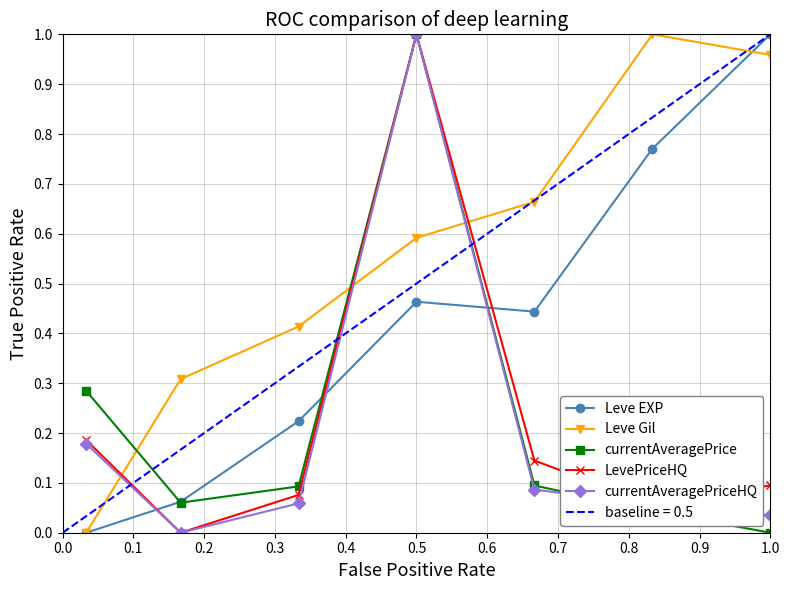

The Leve EXP series shows 1.4 at 1.0. True or false?

False